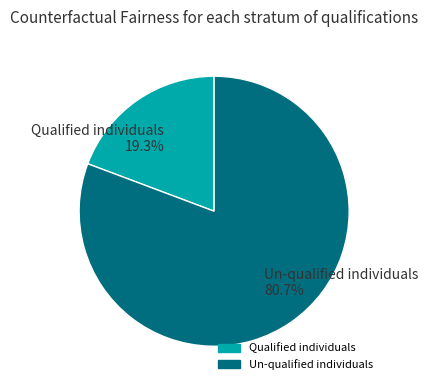

Does any single category account for the majority?

Yes